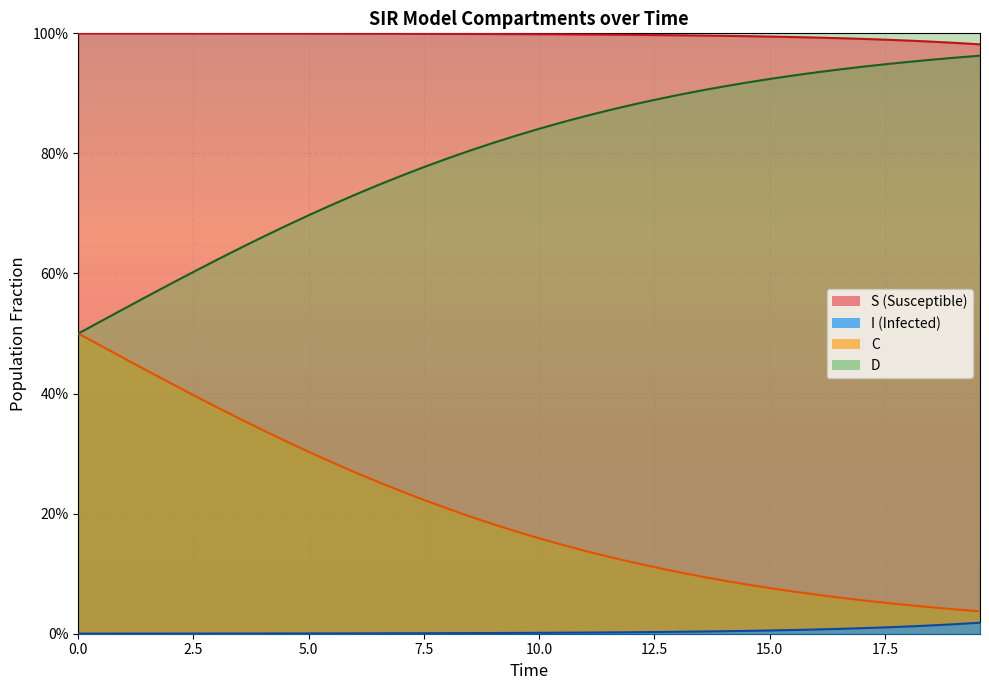

Does the chart display data point markers on the line(s)?

No